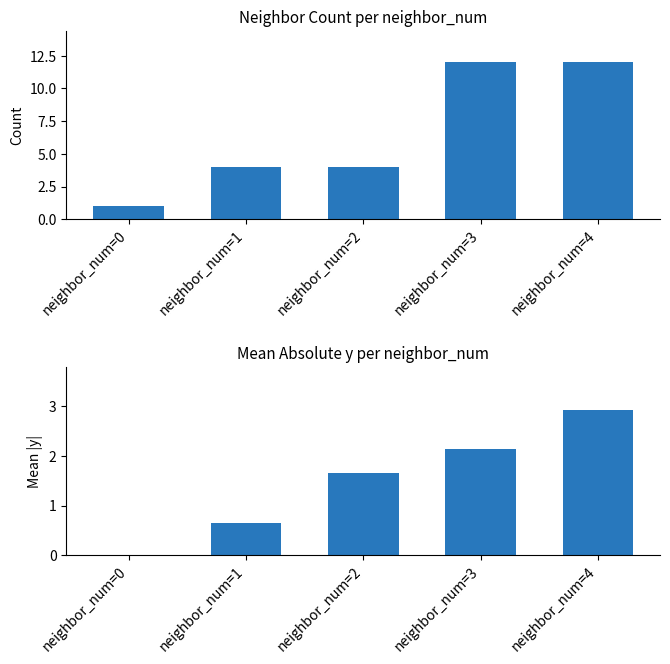

At which category does the chart reach its minimum across all series?

neighbor_num=0